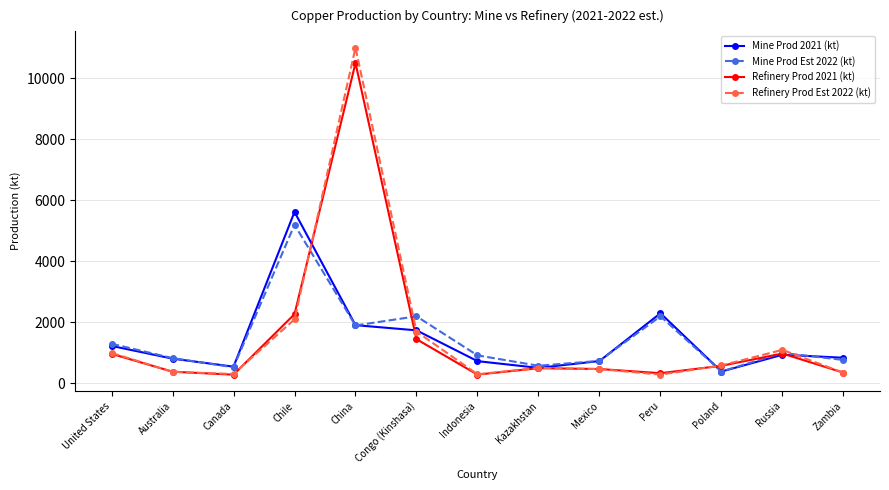

Which label corresponds to the largest value in the chart?

China